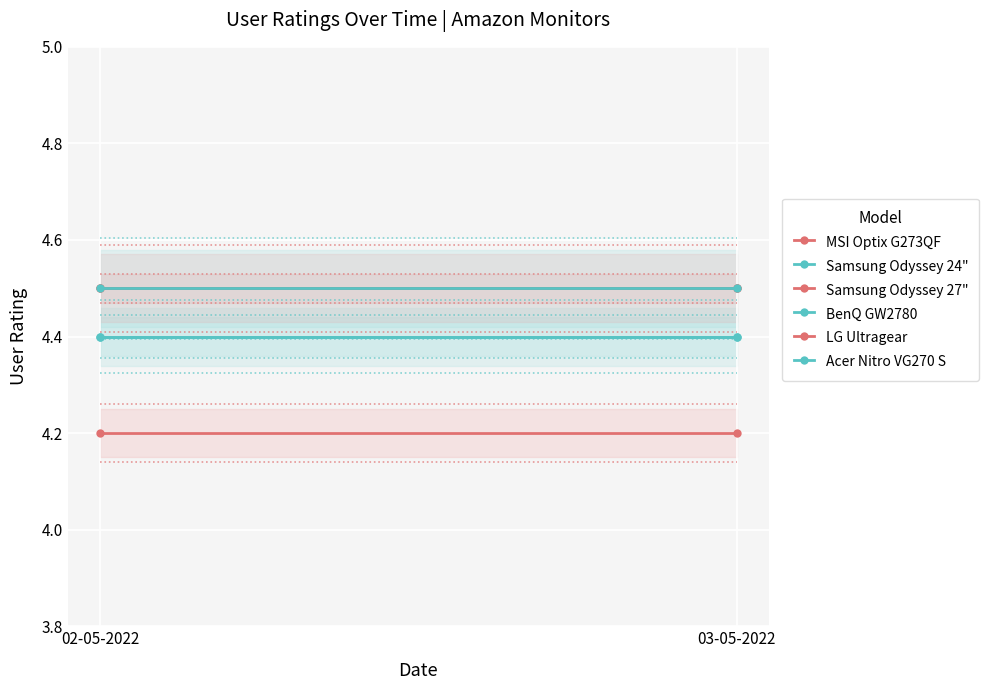

Which series changed the most between 02-05-2022 and 03-05-2022?

MSI Optix G273QF